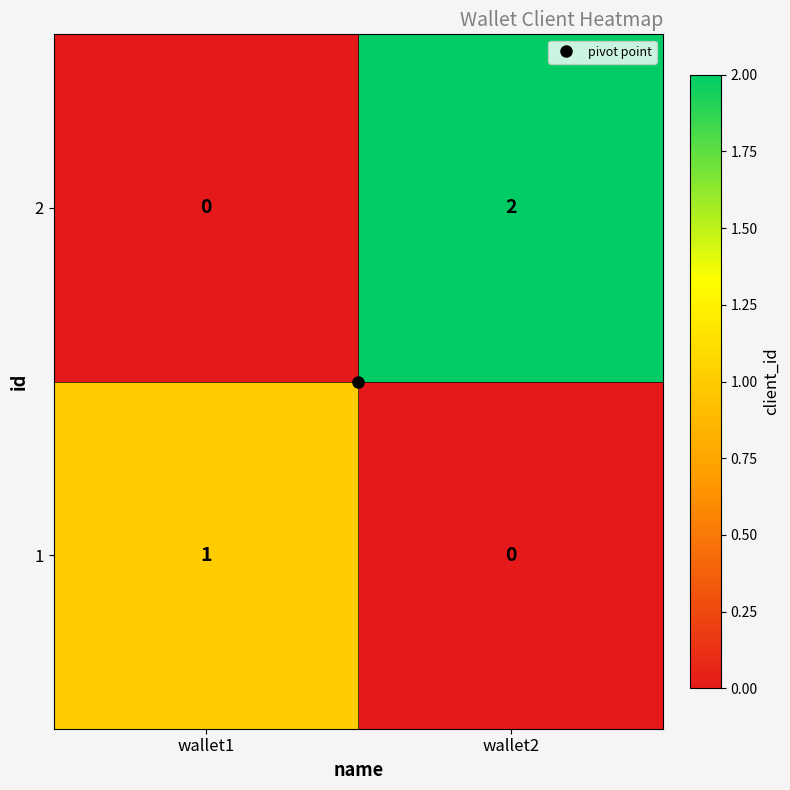

At which category is the sum across all series the highest?

wallet2